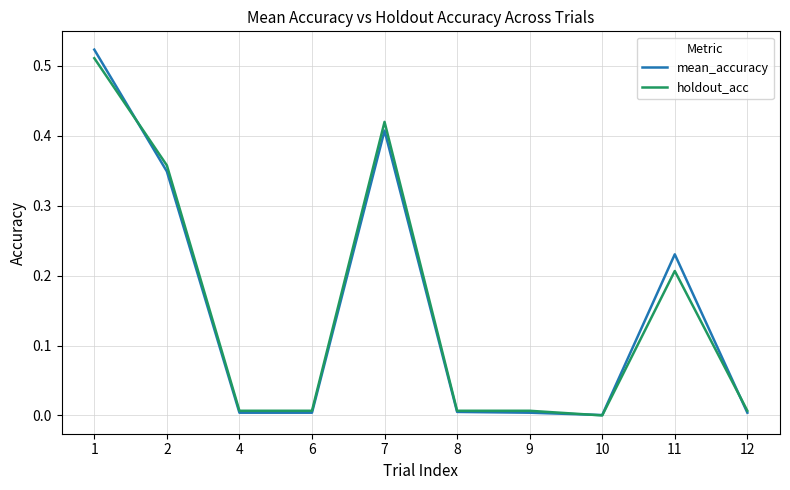

Is the value of holdout_acc at 2 greater than the value of mean_accuracy at 12?

Yes